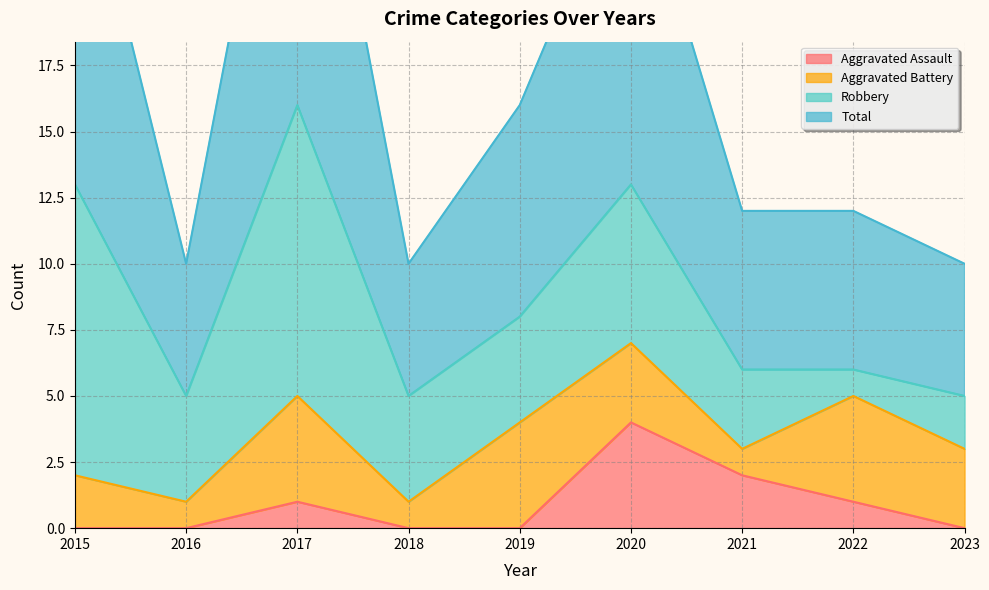

Is it true that Aggravated Assault equals 0 at 2018?

True